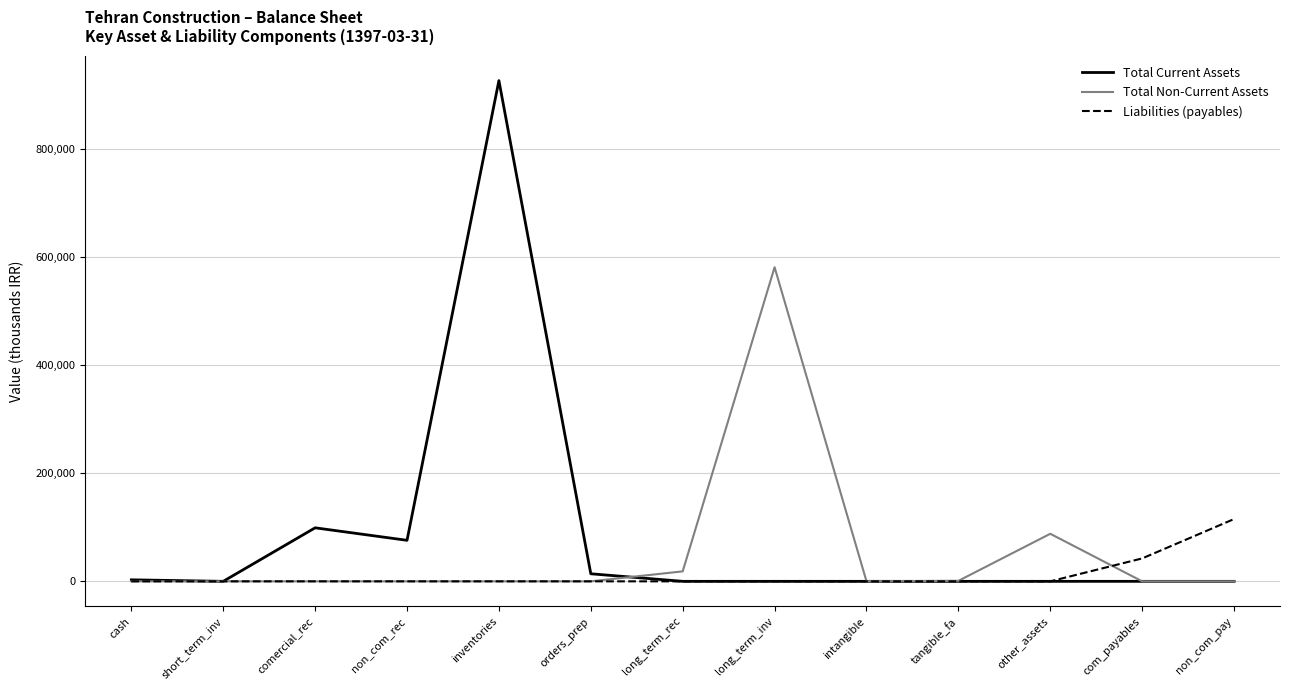

What is the spread (max minus min) of values at long_term_rec?

18441